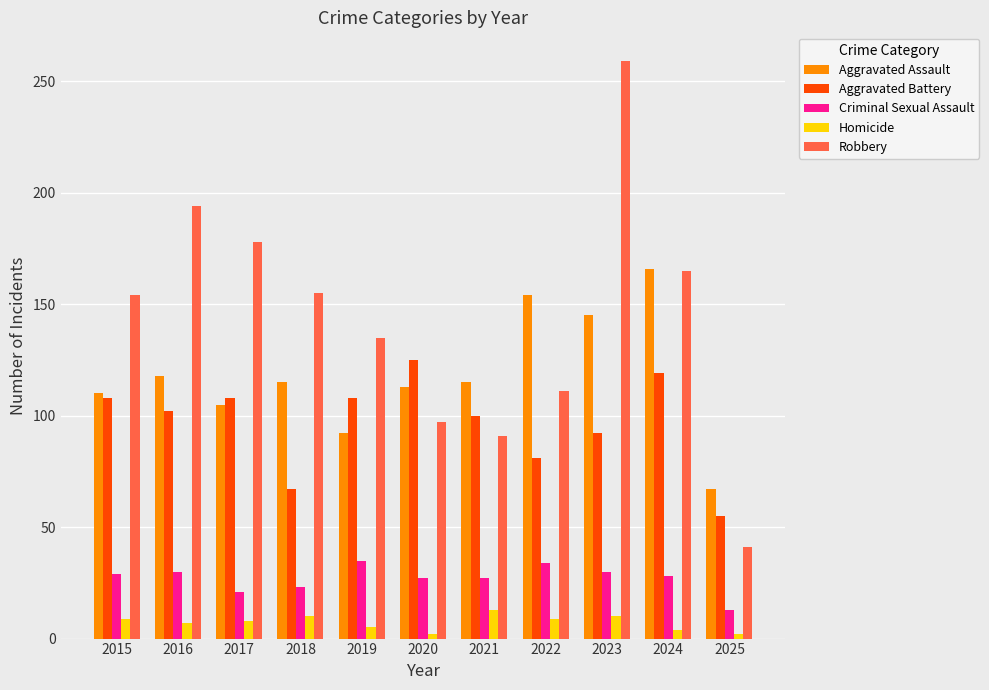

True or false: Aggravated Battery has a value of 108 at 2019.

True